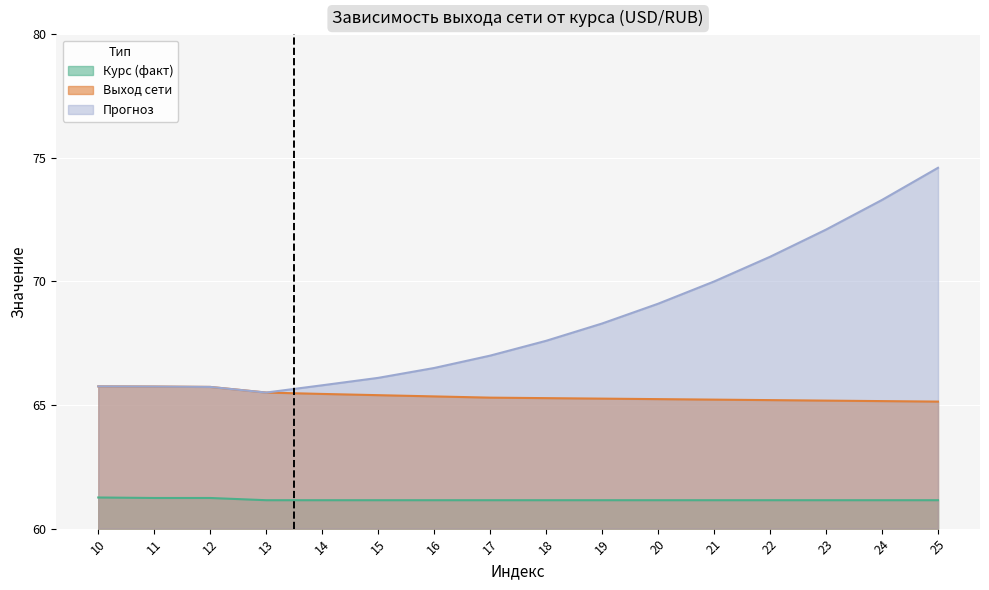

Which has a higher value, 24 or 23?

24